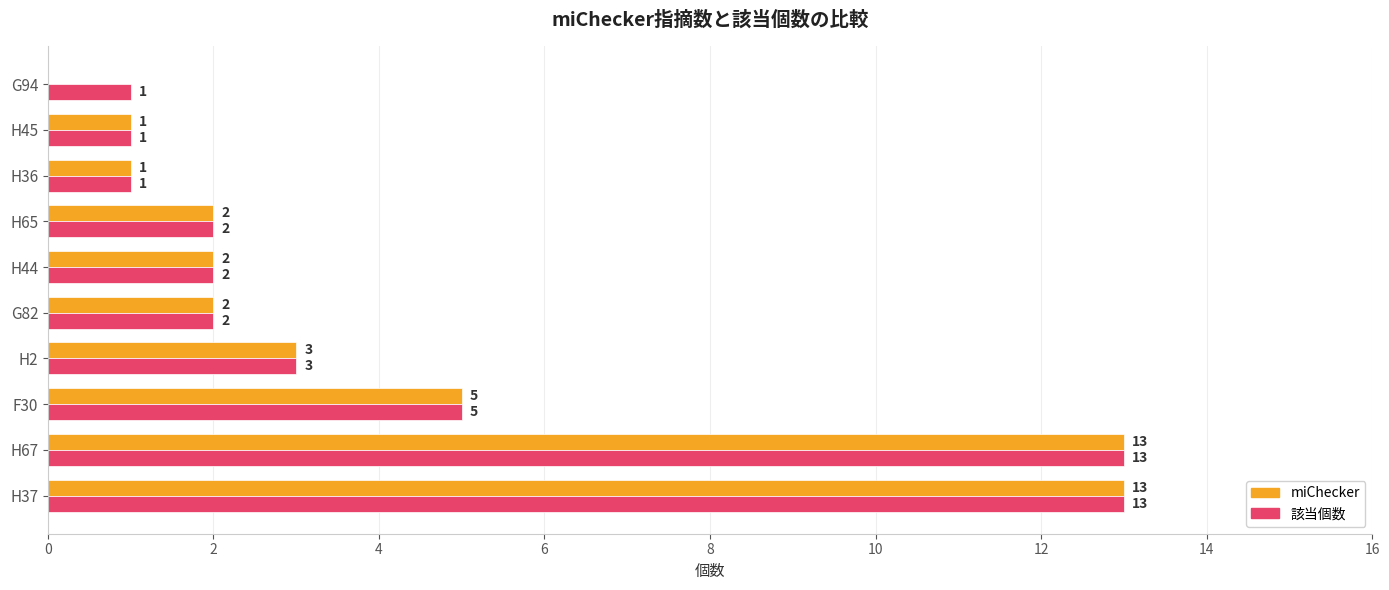

What is the maximum value shown in the chart?

13